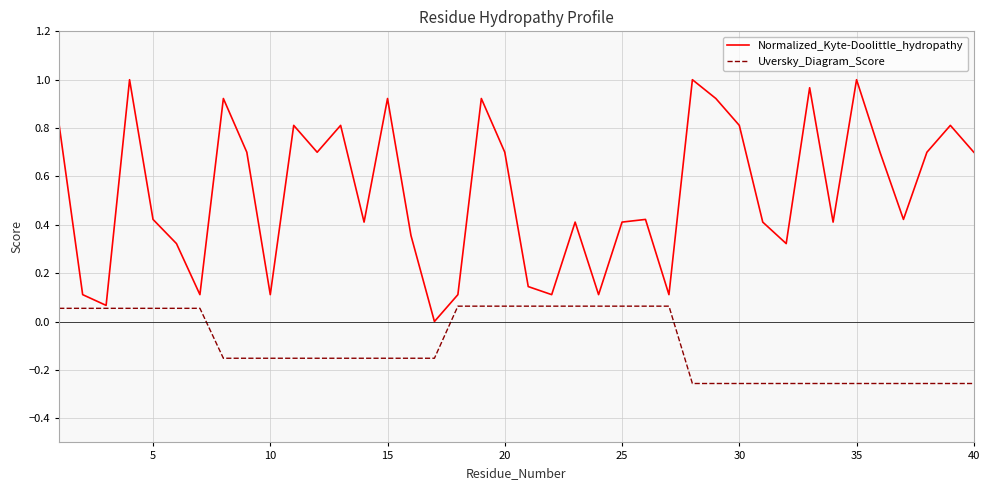

Rank the series by their average value, from highest to lowest.

Normalized_Kyte-Doolittle_hydropathy, Uversky_Diagram_Score